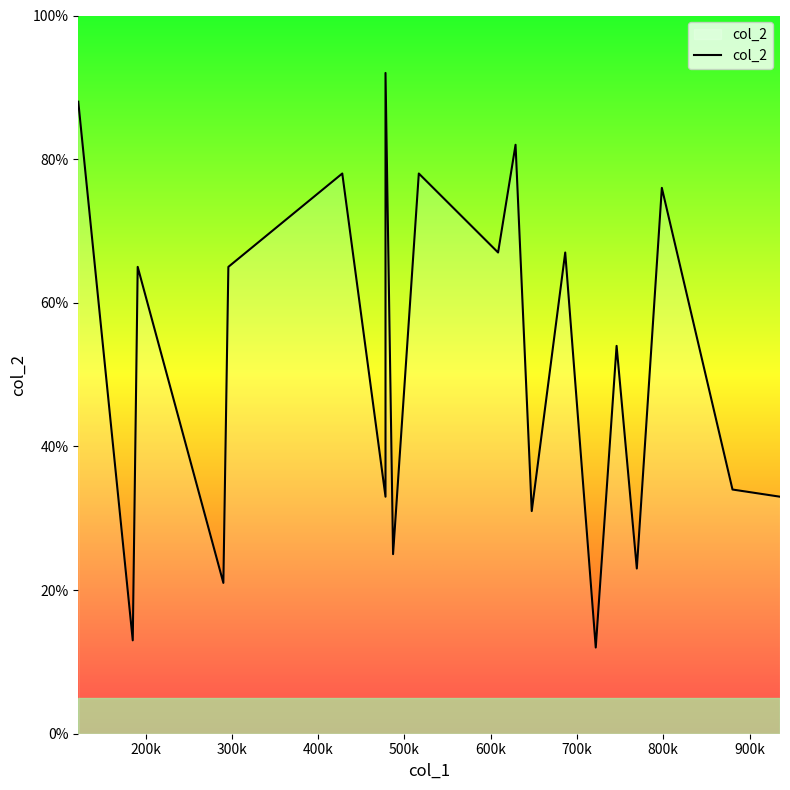

True or false: there are more than 2 points higher than both neighbors.

True